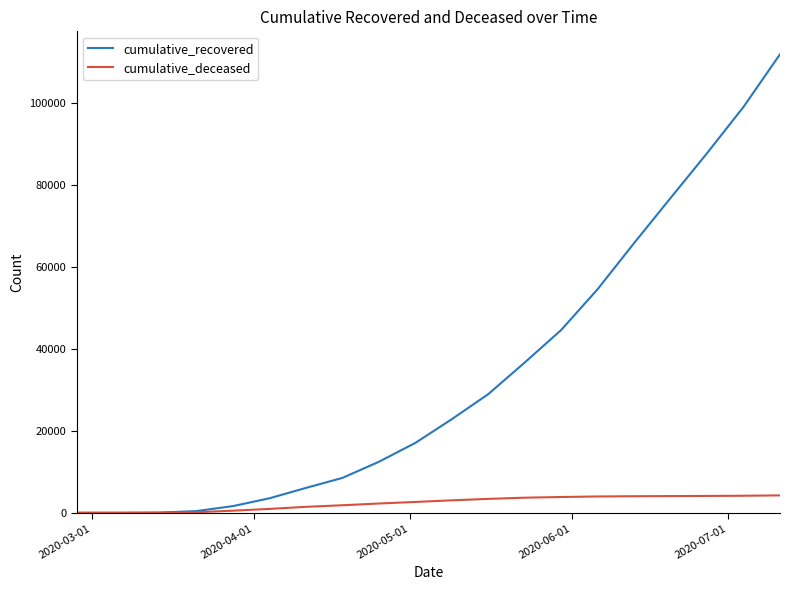

Which series has the largest total across all categories?

cumulative_recovered